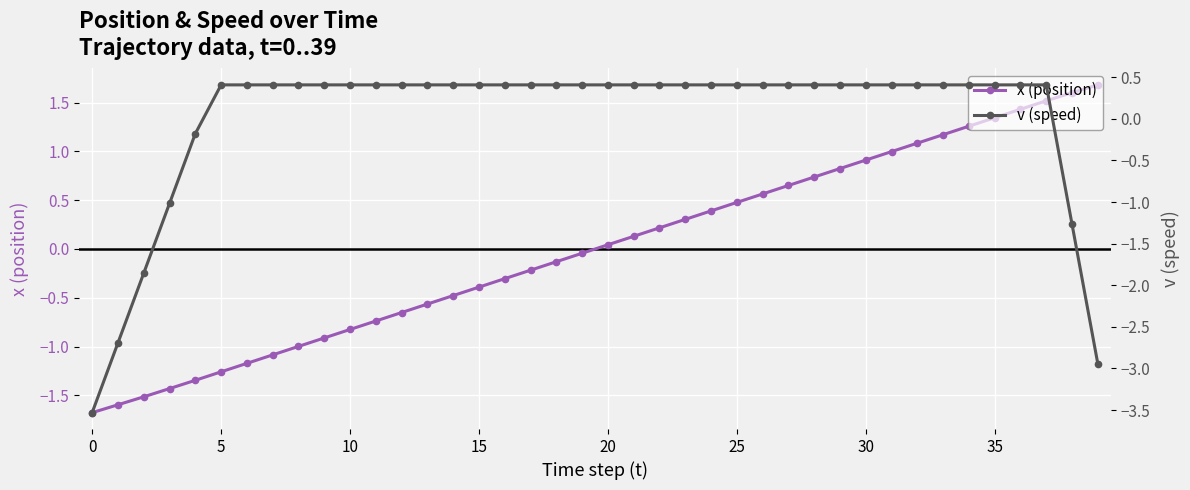

What is the value of the v (speed) point at the 16th from the left?

-1.0